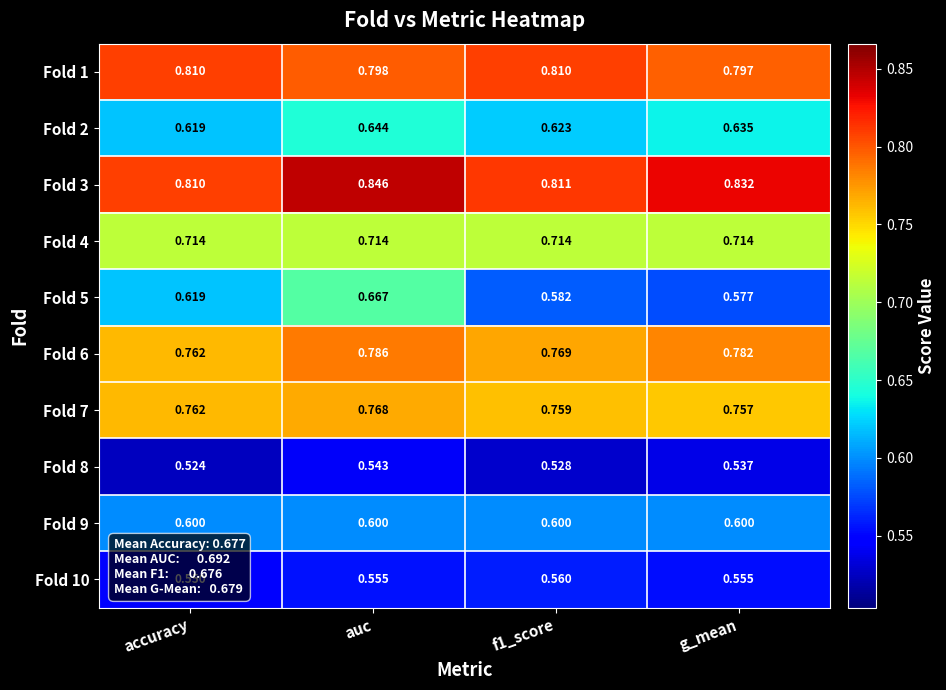

At which category is the sum across all series the highest?

auc